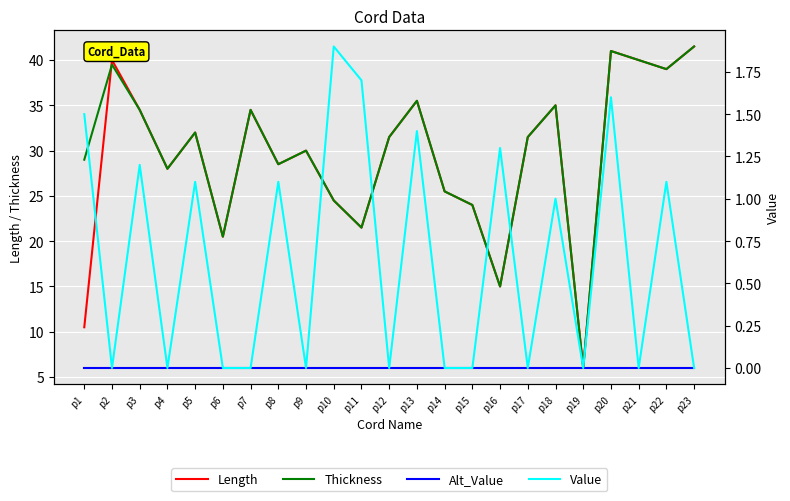

What is the difference between the second highest and second lowest values in the Length series?

30.5